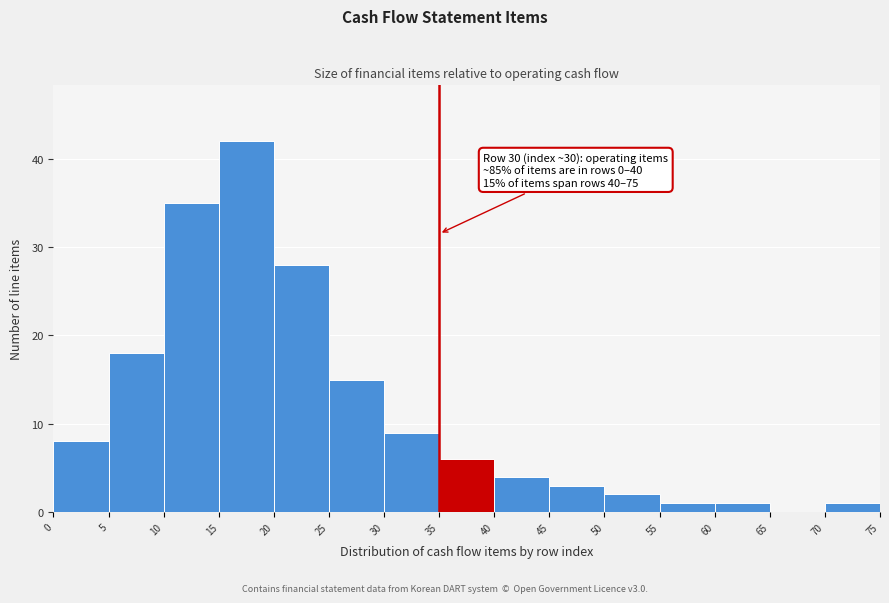

Over which range of the x-axis is the bar tallest?

15 to 20